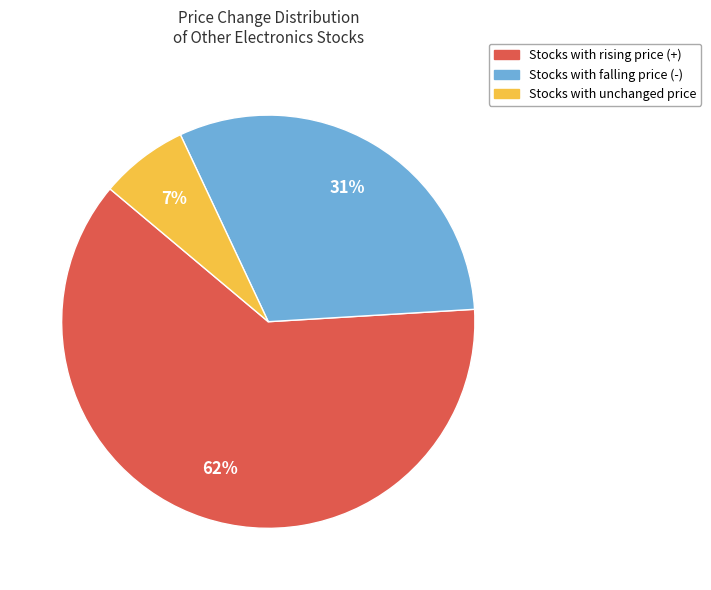

To the nearest percent, what is the average slice percentage?

33%